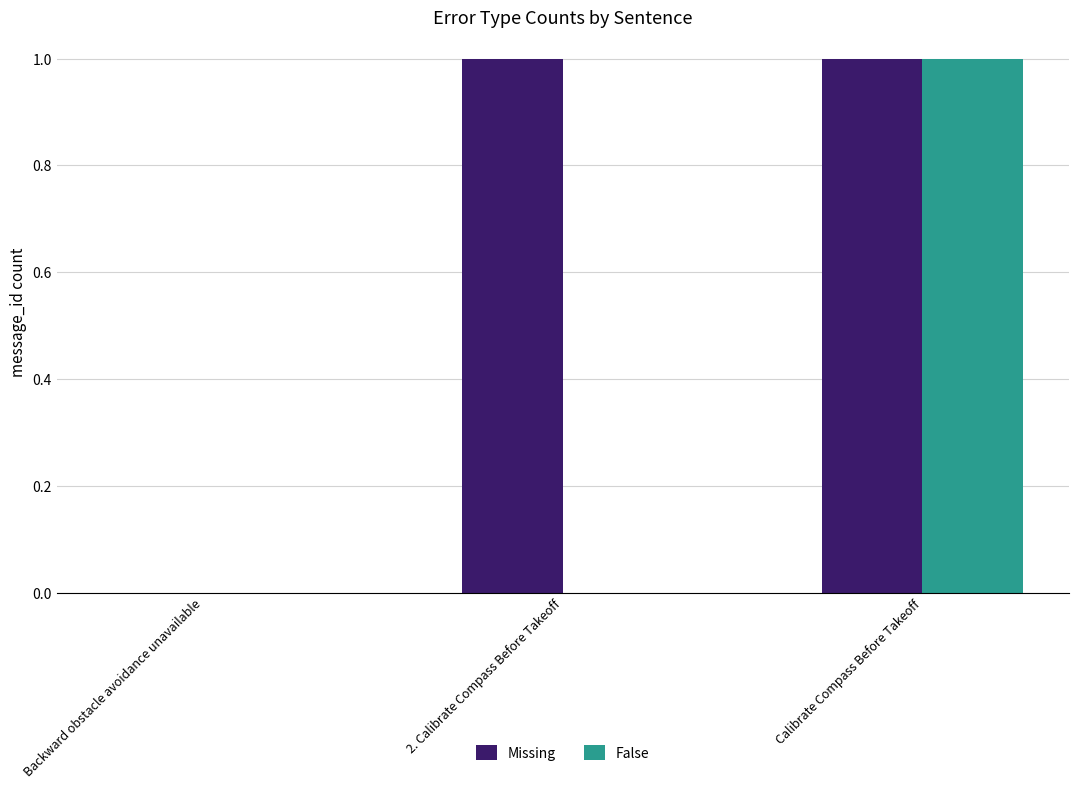

The value of Missing at 2. Calibrate Compass Before Takeoff is 1. True or false?

True